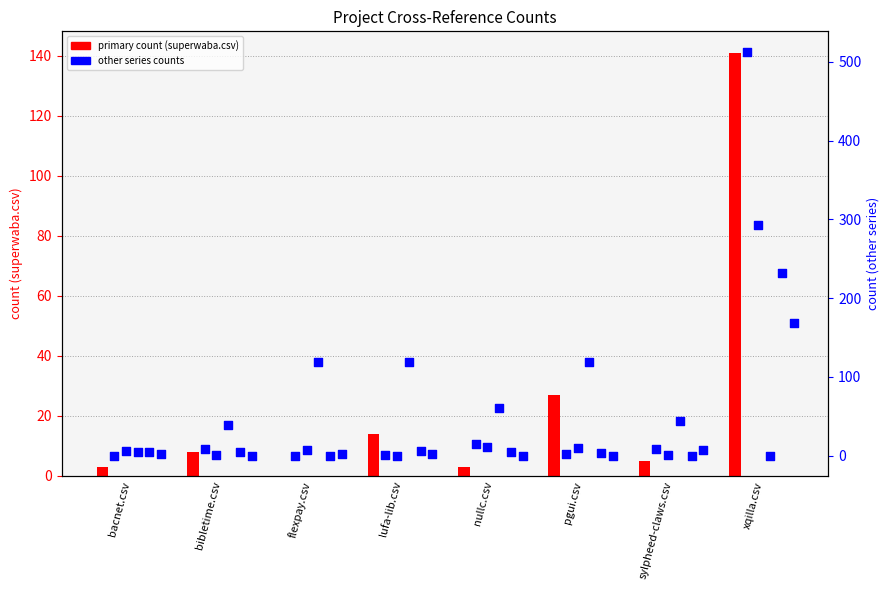

Is the value of sylpheed-claws.csv at pgui.csv greater than the value of xqilla.csv at sylpheed-claws.csv?

No